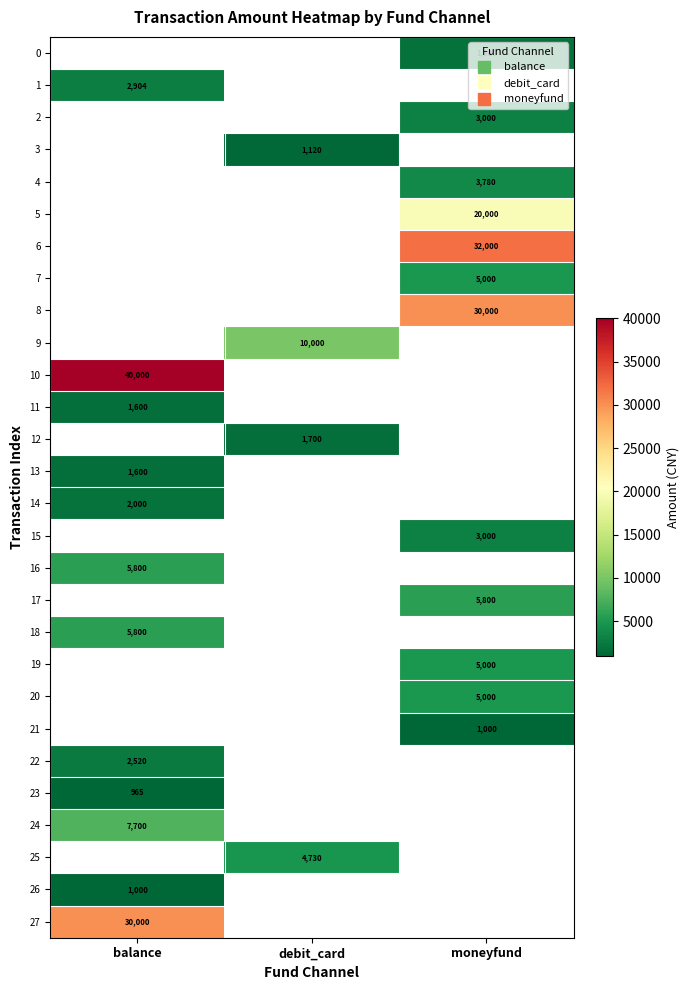

Is the value of 14 at moneyfund greater than the value of 27 at debit_card?

No